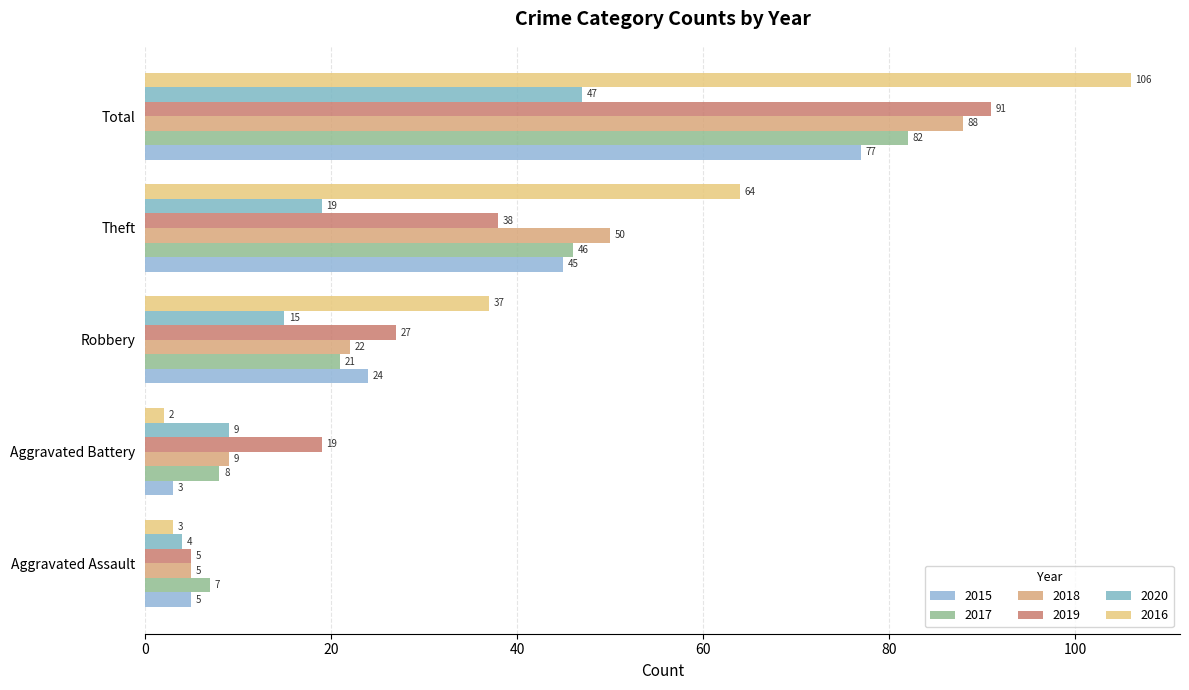

Where does the 2018 series first go above 22?

Theft